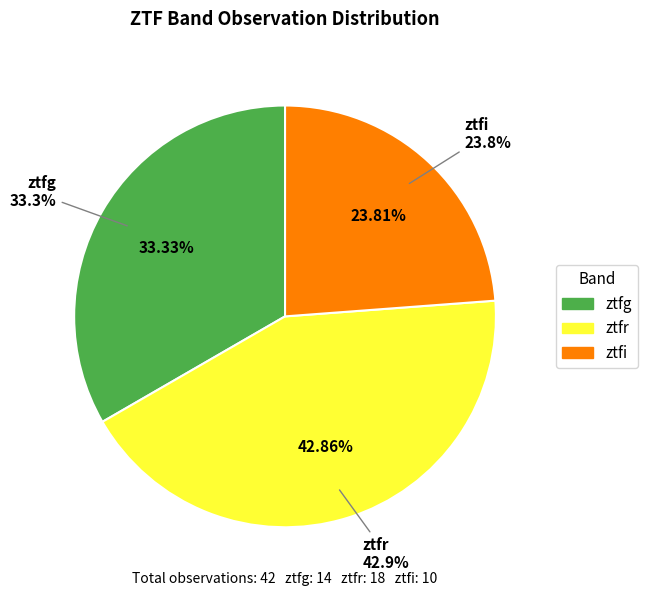

Do ztfg and ztfr together represent more than half of the pie?

Yes